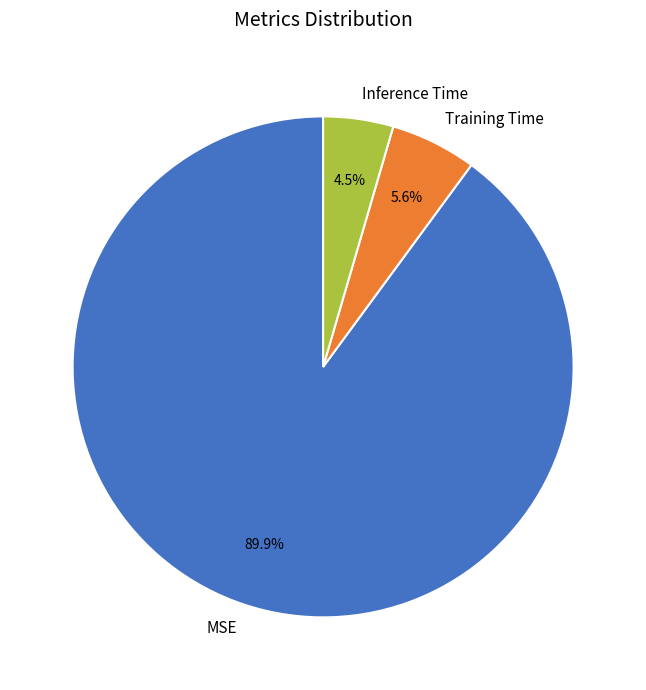

To the nearest percent, what is the combined percentage of MSE and Inference Time?

94%